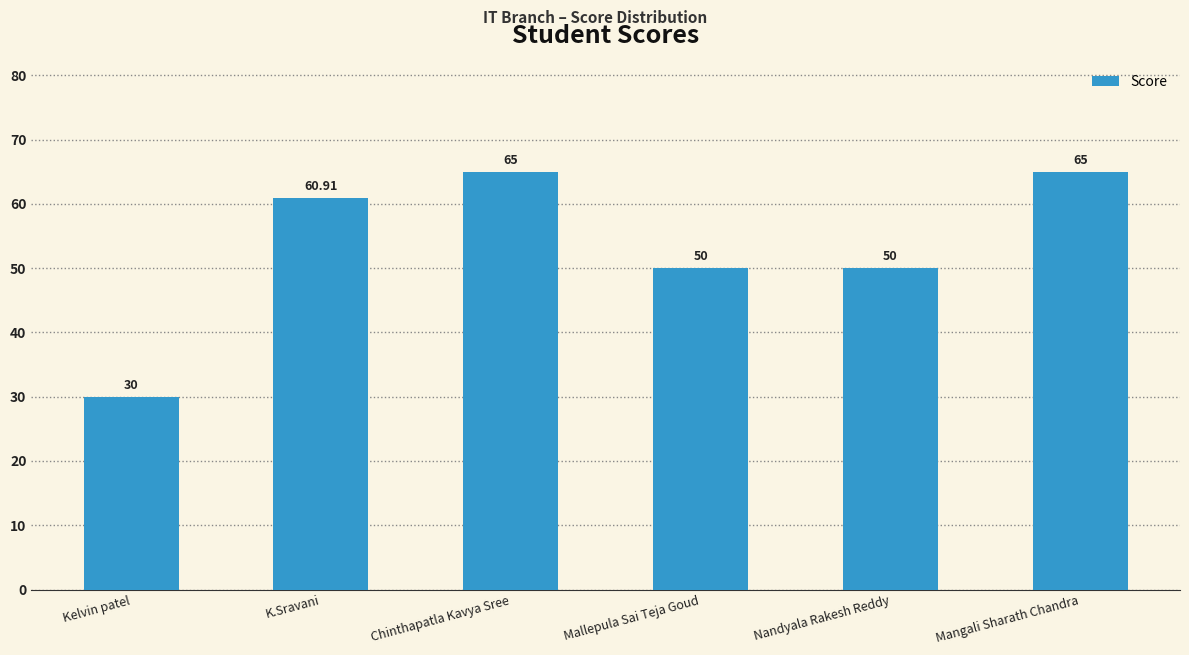

Count the values in the range 50 to 65.

5